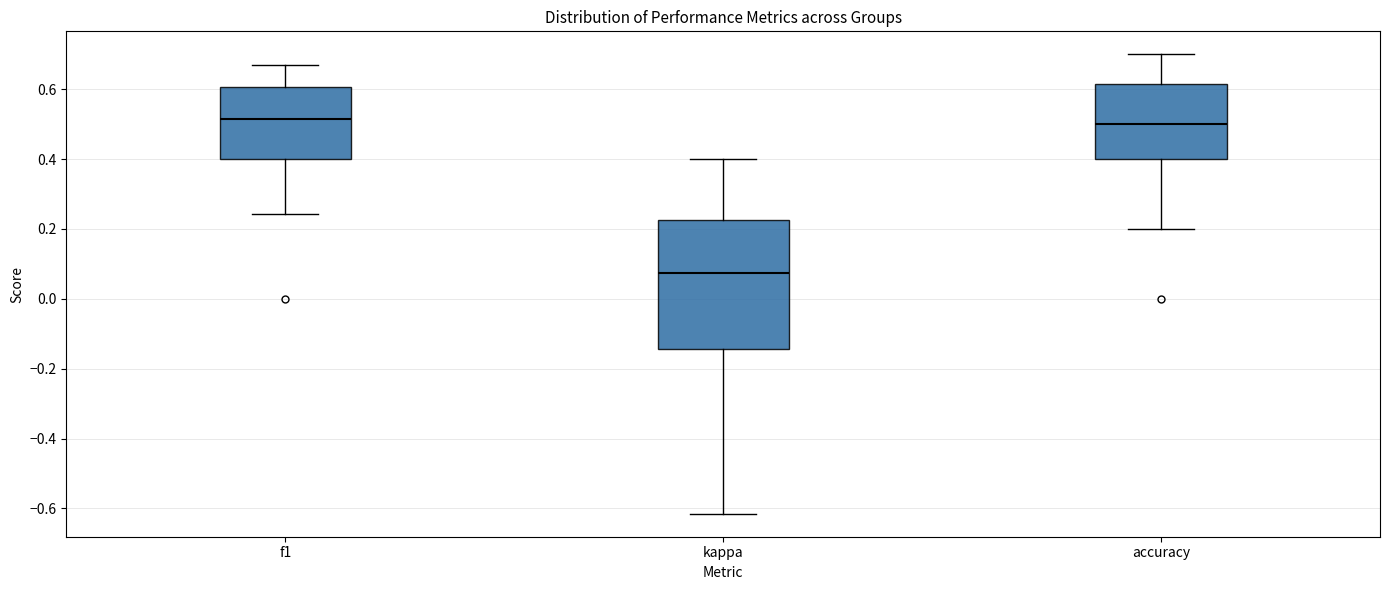

Comparing the boxes themselves (not the whiskers), which one is the tallest?

kappa